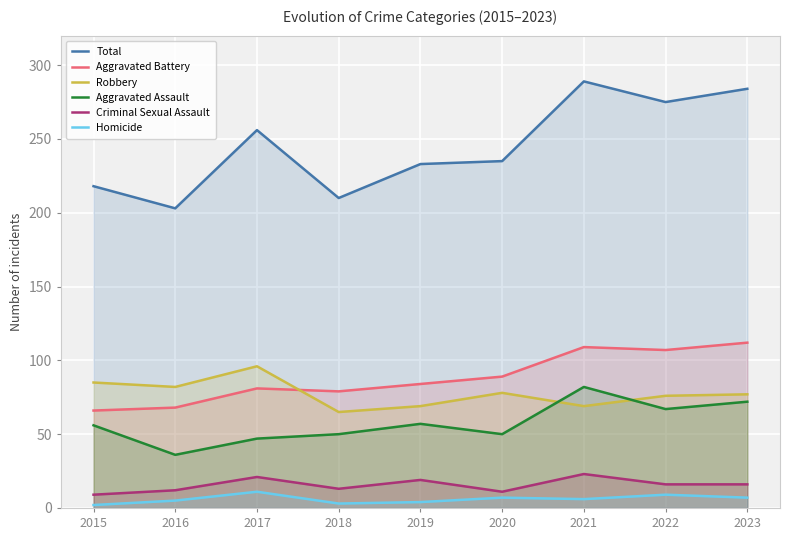

Reading left to right, transcribe all the data shown in this chart.

Total: 2015=218	2016=203	2017=256	2018=210	2019=233	2020=235	2021=289	2022=275	2023=284
Aggravated Battery: 2015=66	2016=68	2017=81	2018=79	2019=84	2020=89	2021=109	2022=107	2023=112
Robbery: 2015=85	2016=82	2017=96	2018=65	2019=69	2020=78	2021=69	2022=76	2023=77
Aggravated Assault: 2015=56	2016=36	2017=47	2018=50	2019=57	2020=50	2021=82	2022=67	2023=72
Criminal Sexual Assault: 2015=9	2016=12	2017=21	2018=13	2019=19	2020=11	2021=23	2022=16	2023=16
Homicide: 2015=2	2016=5	2017=11	2018=3	2019=4	2020=7	2021=6	2022=9	2023=7